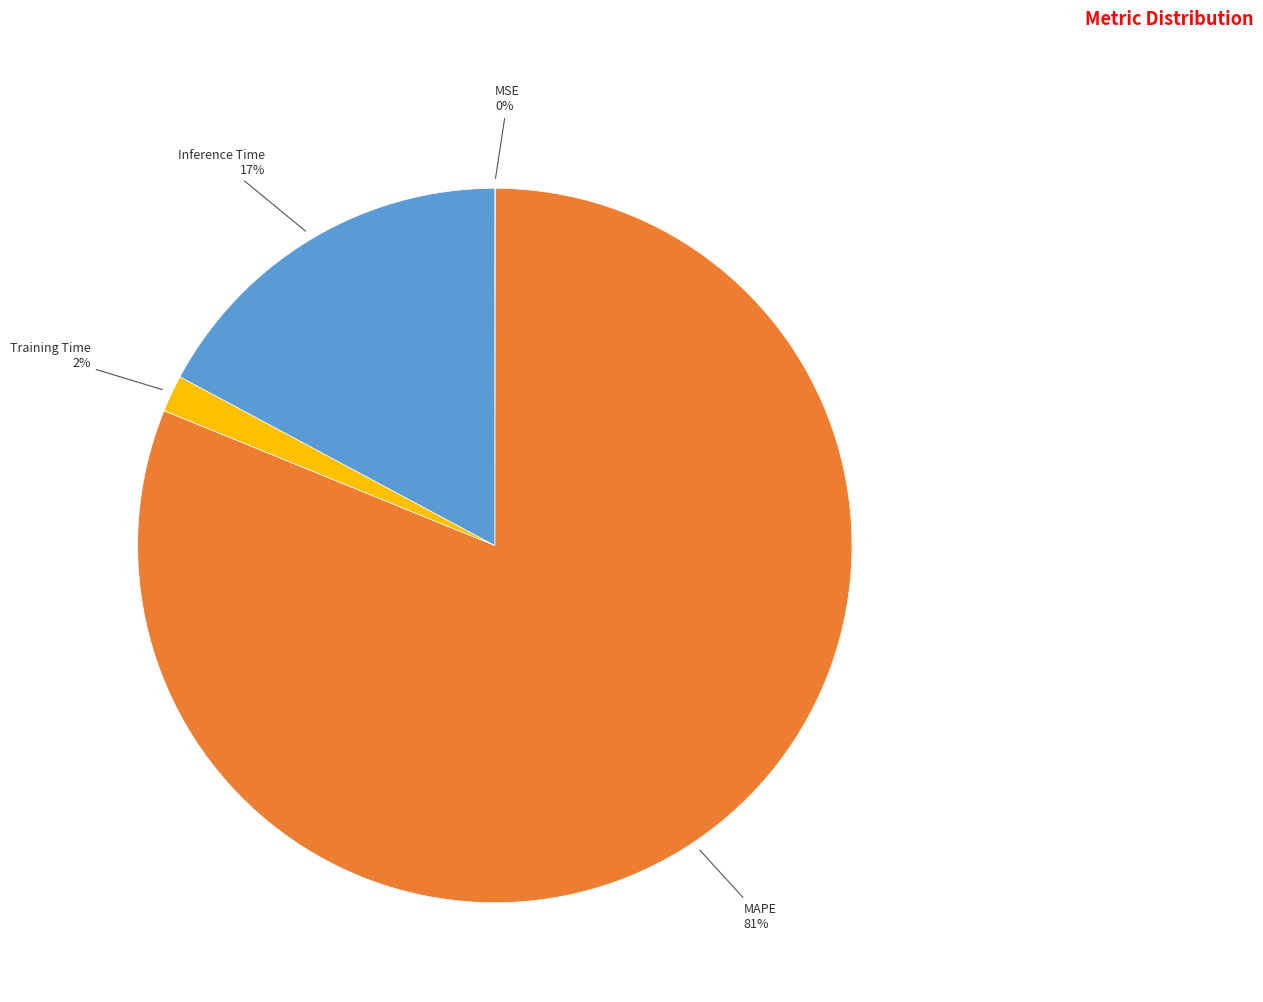

To the nearest percent, what is the average slice percentage?

25%